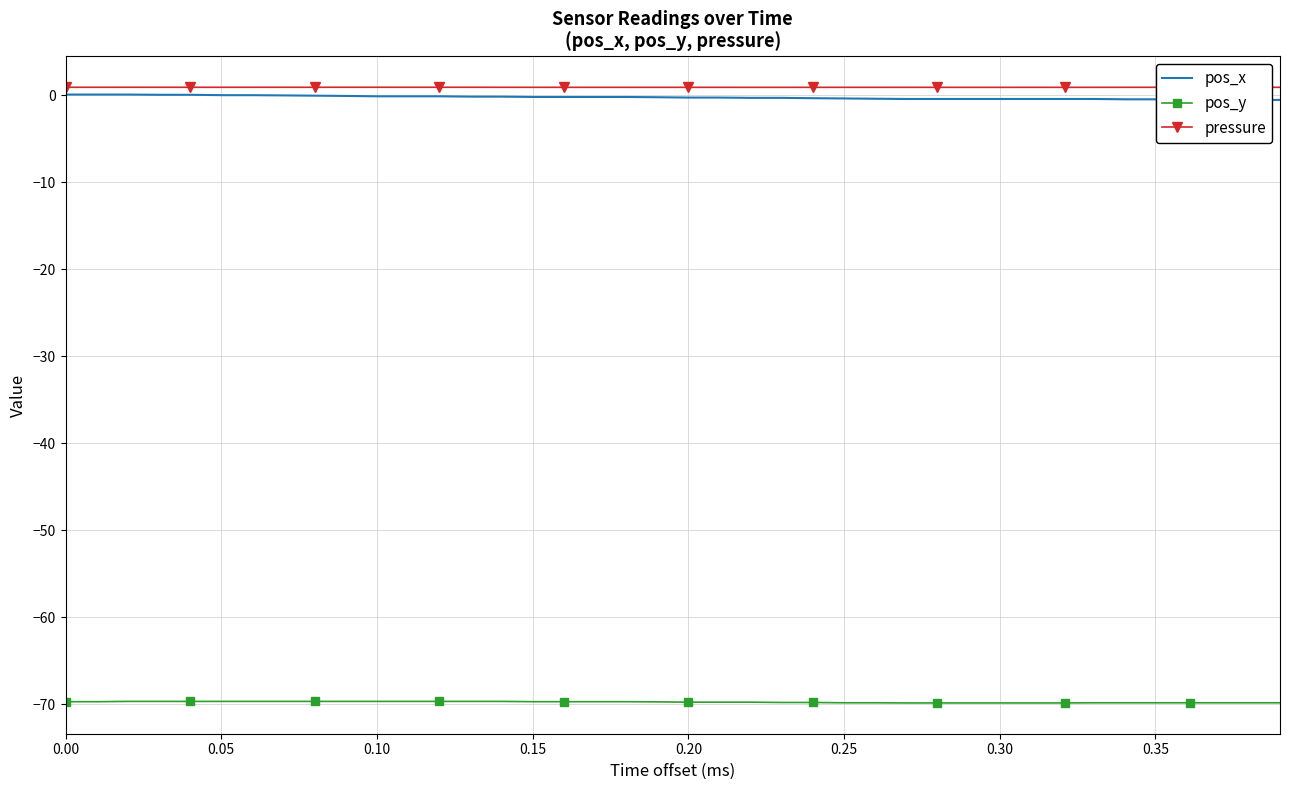

True or false: pressure and pos_y cross at least once.

False